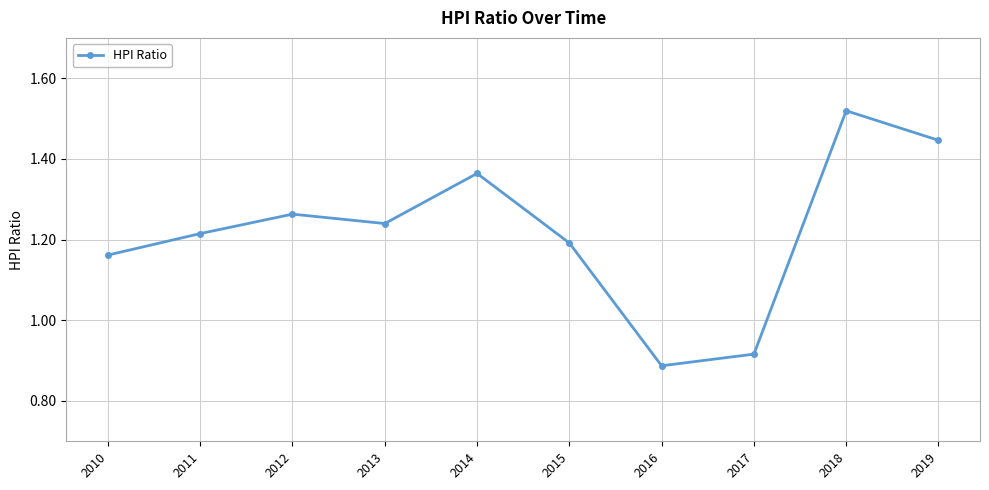

How many interior local peaks (higher than both neighbors) does the data have?

3